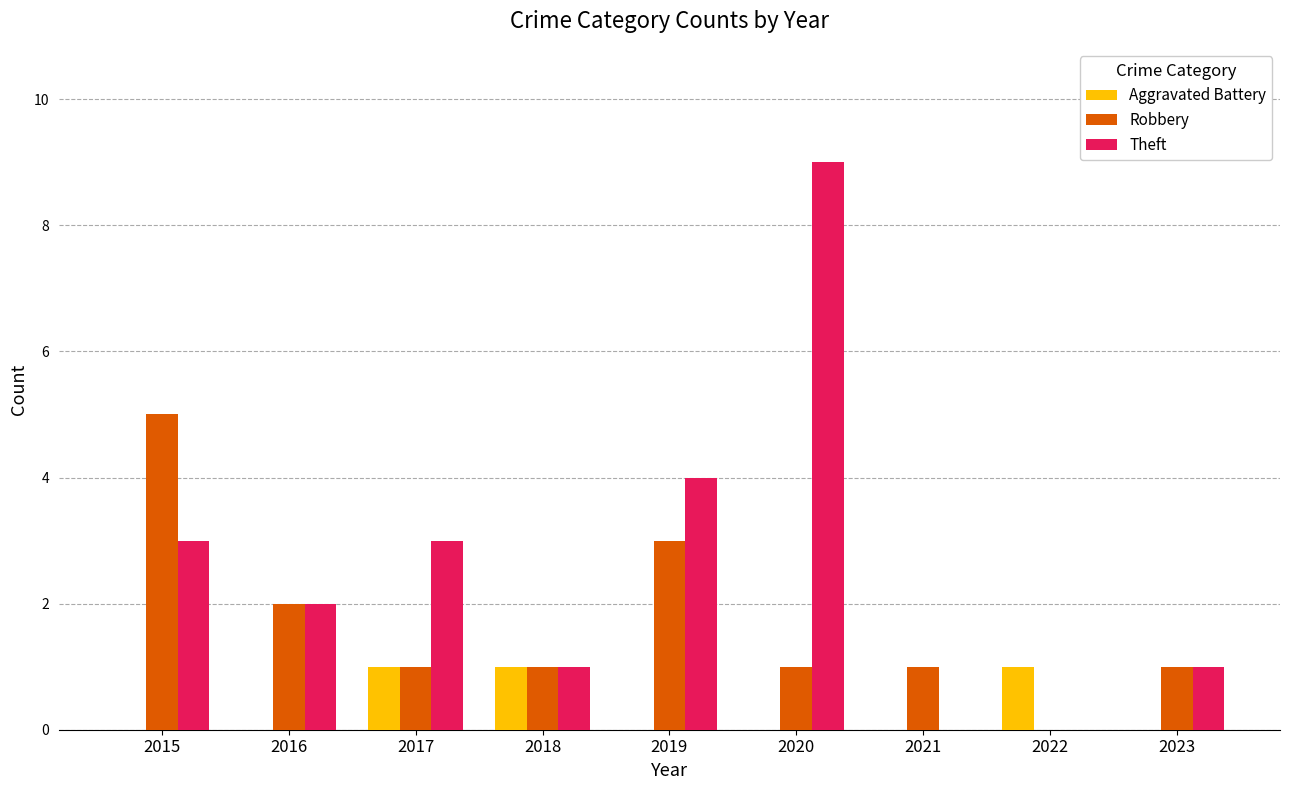

How many series are shown in this chart?

3